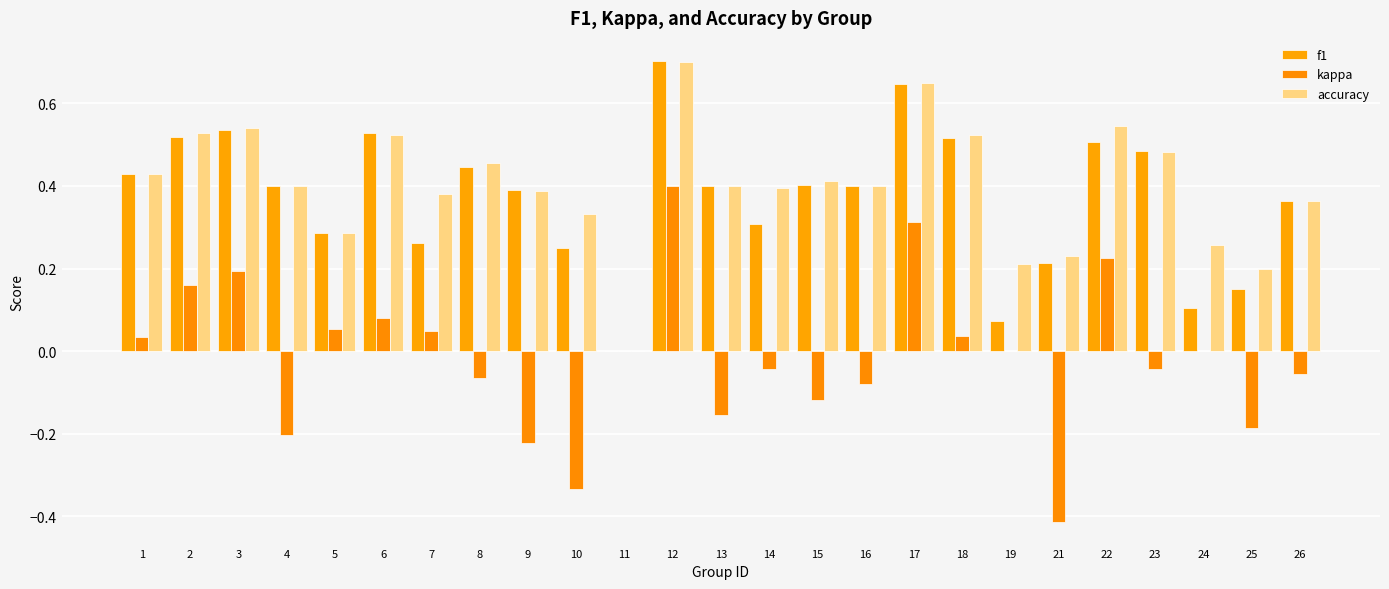

At which category is the sum across all series the highest?

12